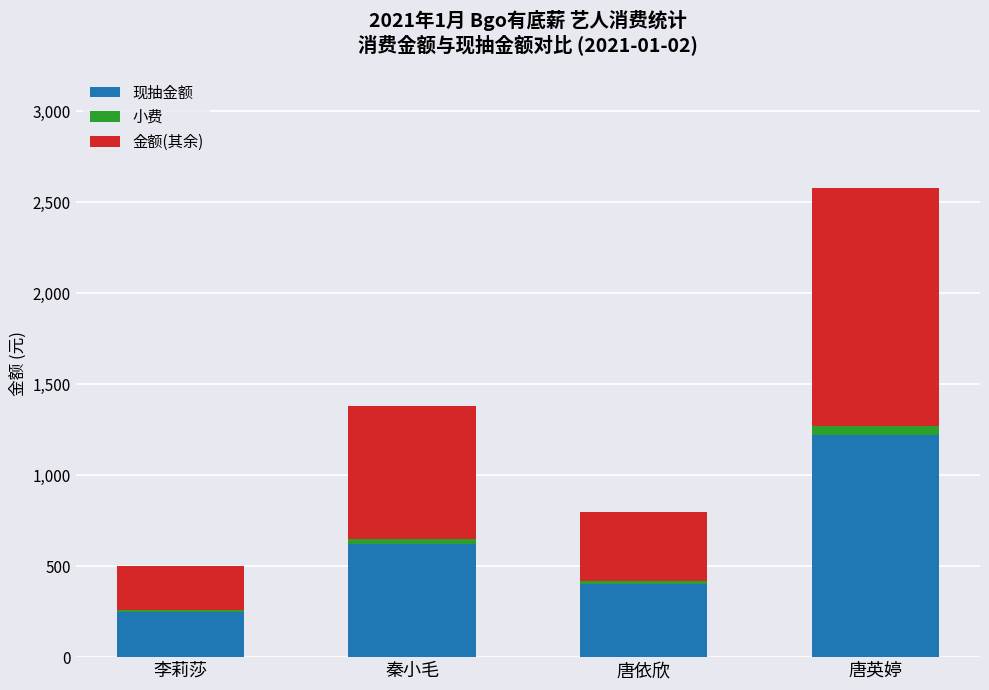

The value of 现抽金额 at 唐依欣 is 563.6. True or false?

False